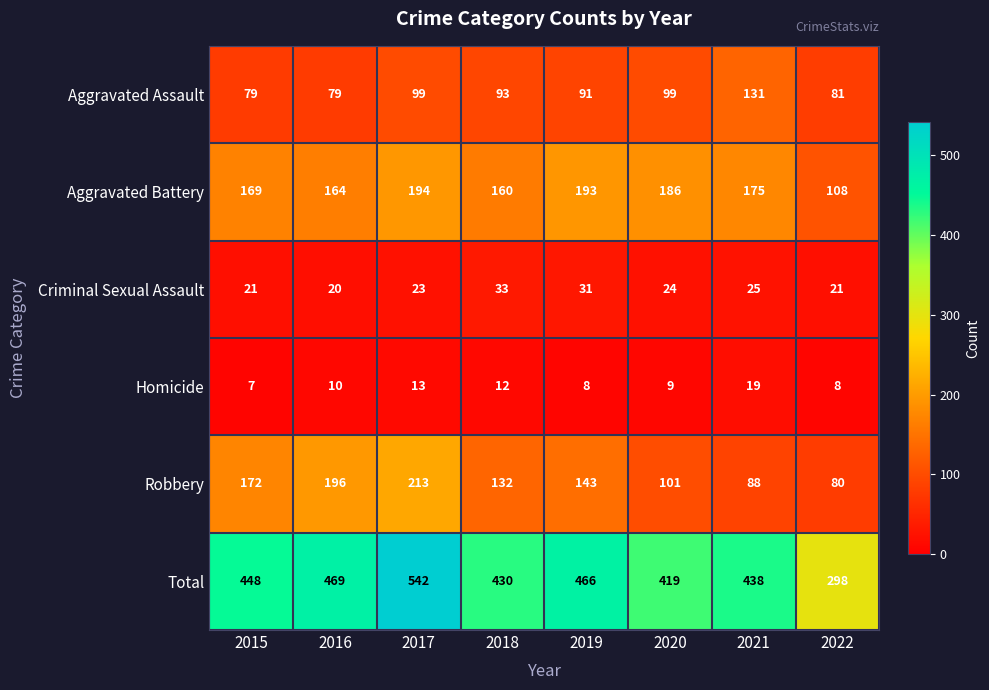

What is the difference between the Robbery values at 2022 and 2021?

8